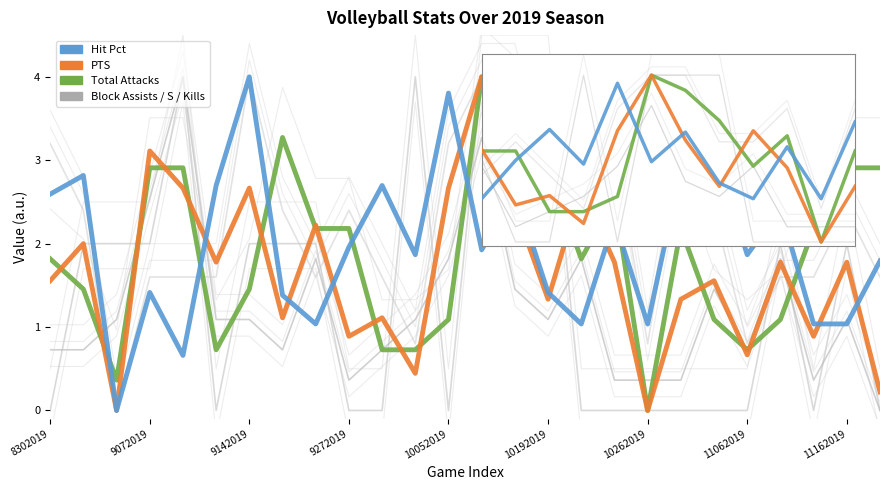

What is the highest value of the Kills series?

4.0